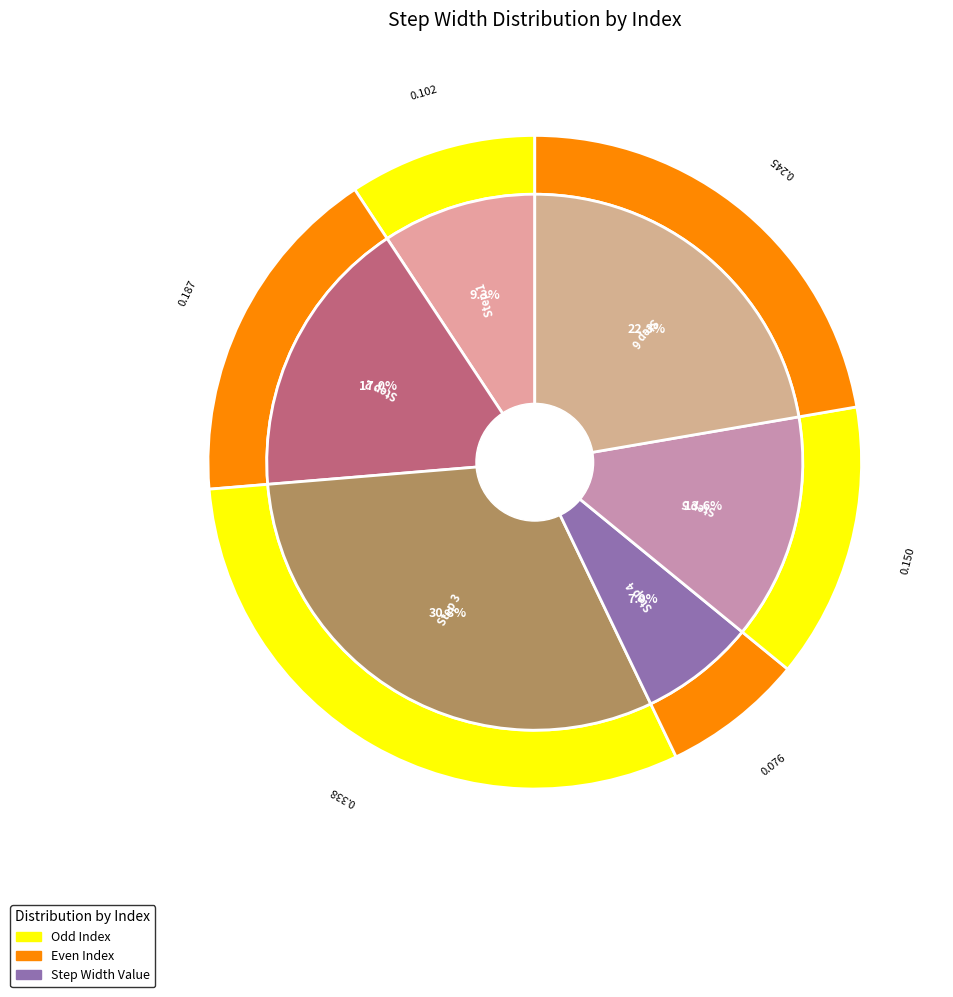

What percentage is NOT represented by 1?

90.7%